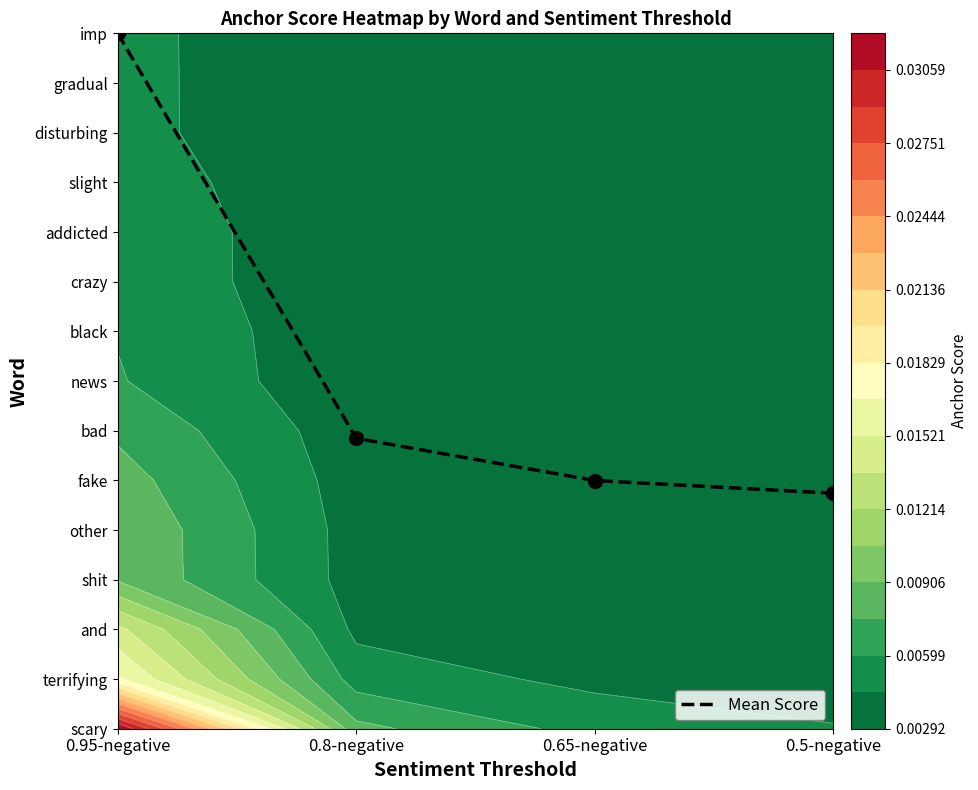

What is the change in value from 0.8-negative to 0.5-negative?

-1.1